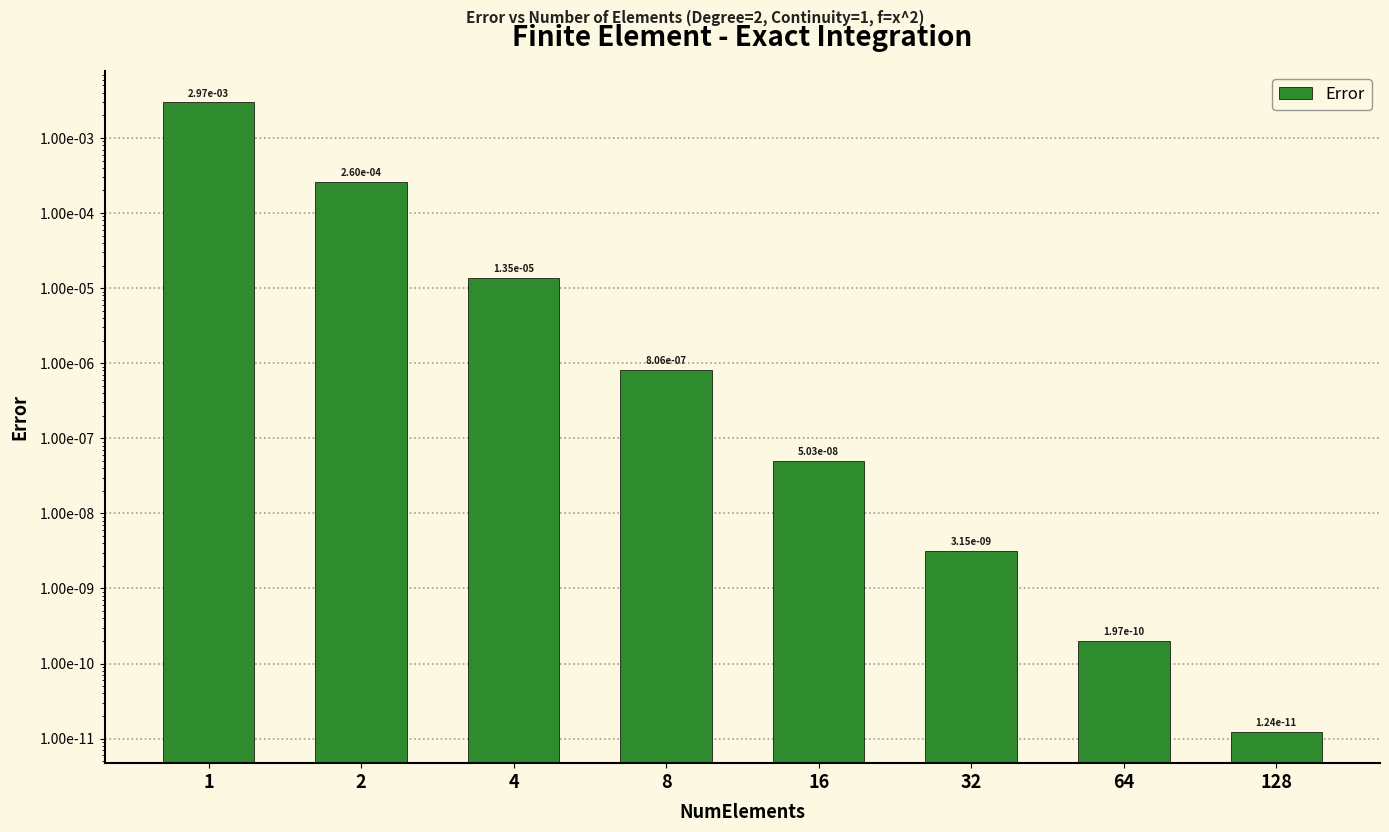

List the labels in order of value, largest first.

1, 2, 4, 8, 16, 32, 64, 128